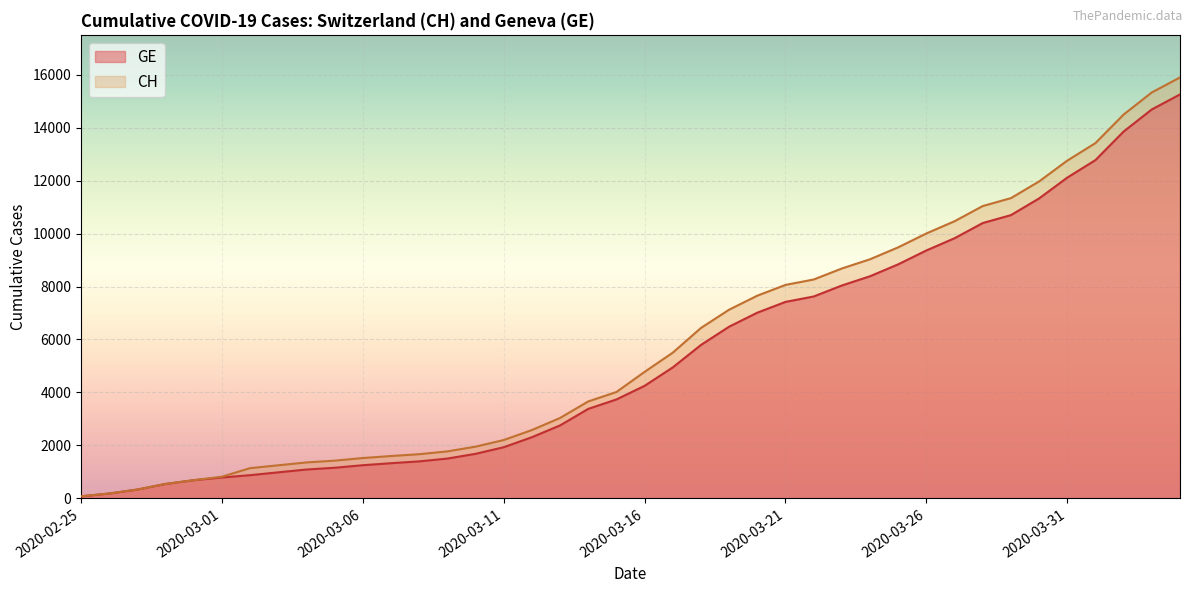

At which label does GE reach its peak?

2020-04-04